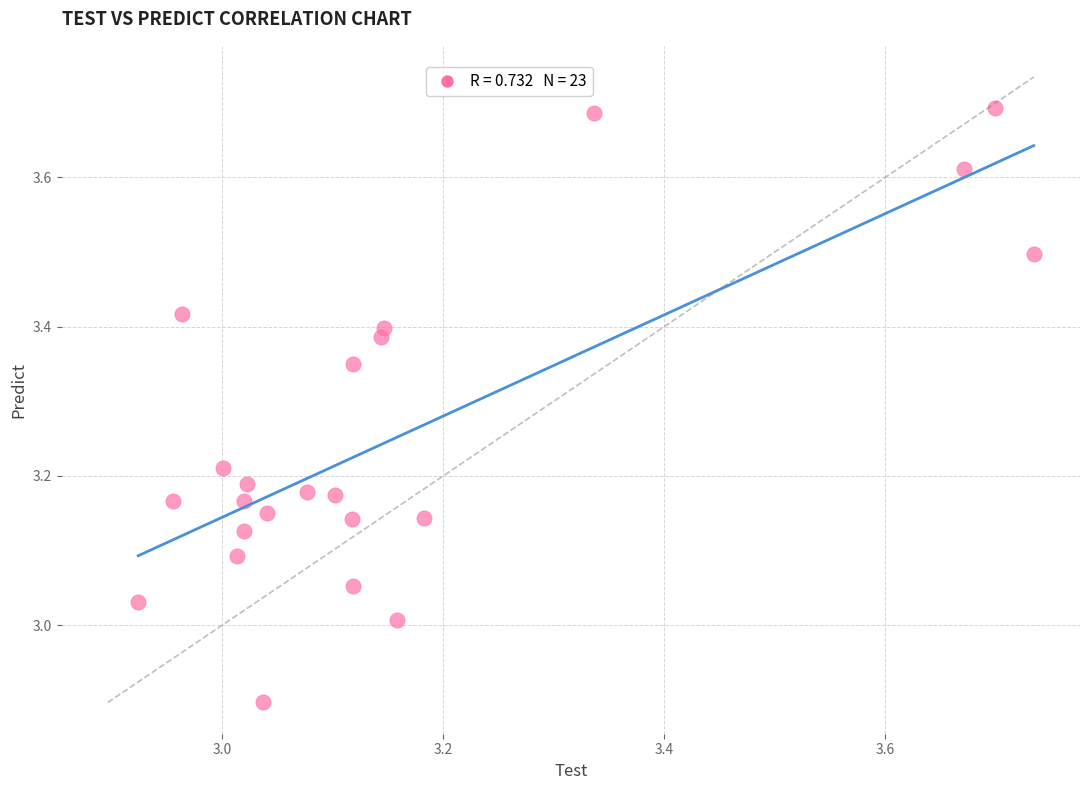

What is the range of X values (max minus min)?

0.8